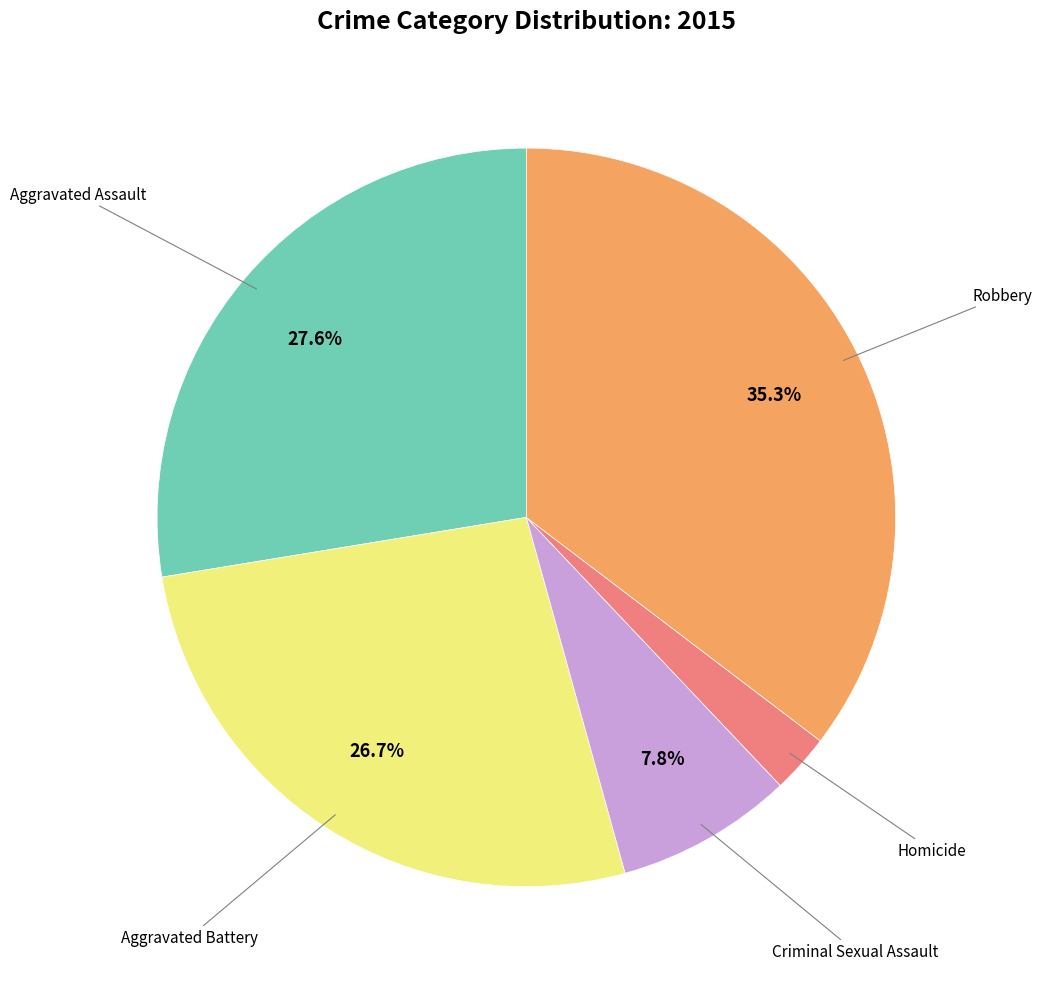

Is there a majority slice in this chart?

No